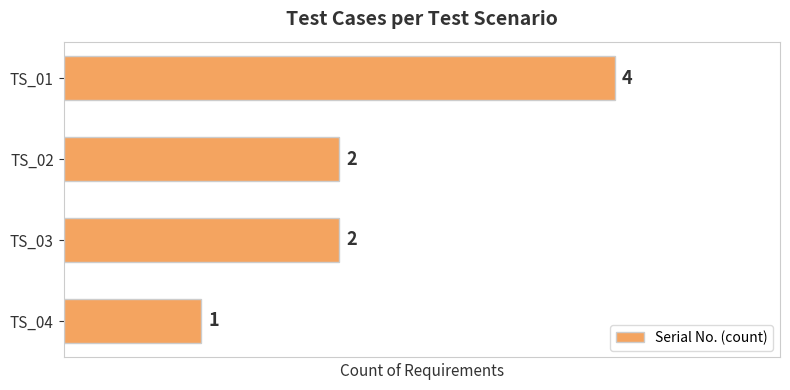

True or false: the data shows 4 at TS_01.

True